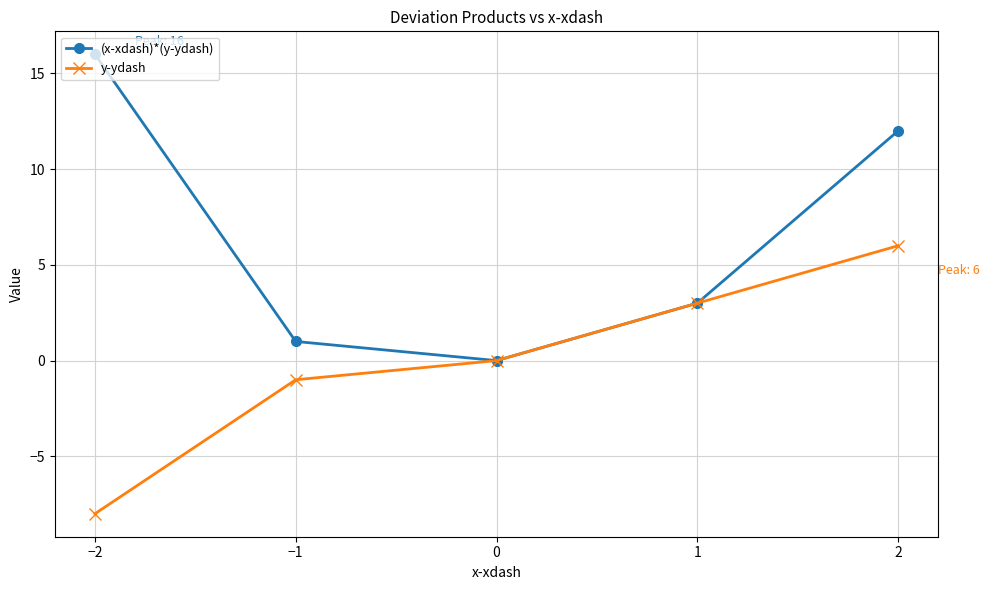

Is the value of (x-xdash)*(y-ydash) at −2 greater than the value of y-ydash at 2?

Yes